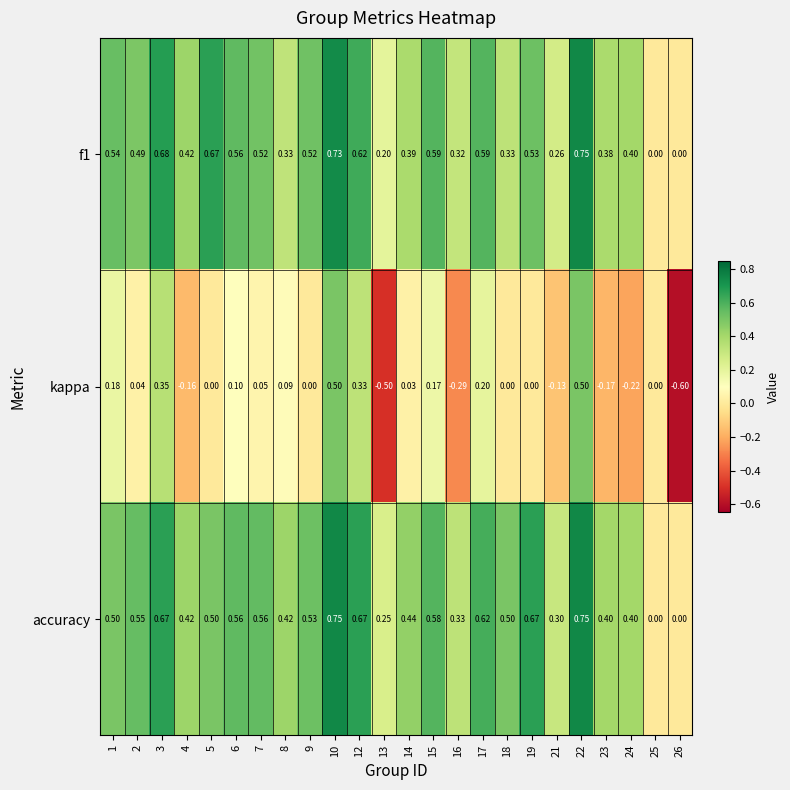

Between 3 and 17, which series saw the biggest shift?

kappa